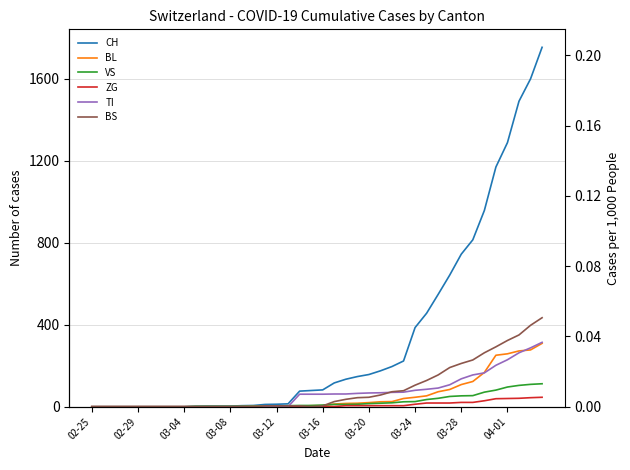

What is the average value of the CH series?

332